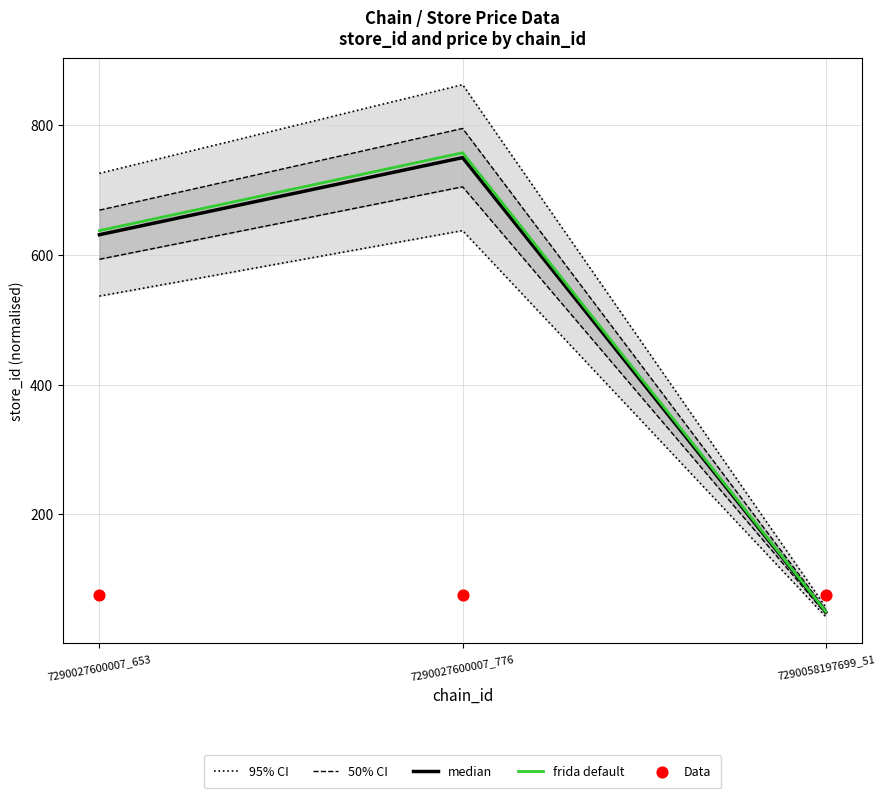

At how many categories does at least one series exceed 425?

2